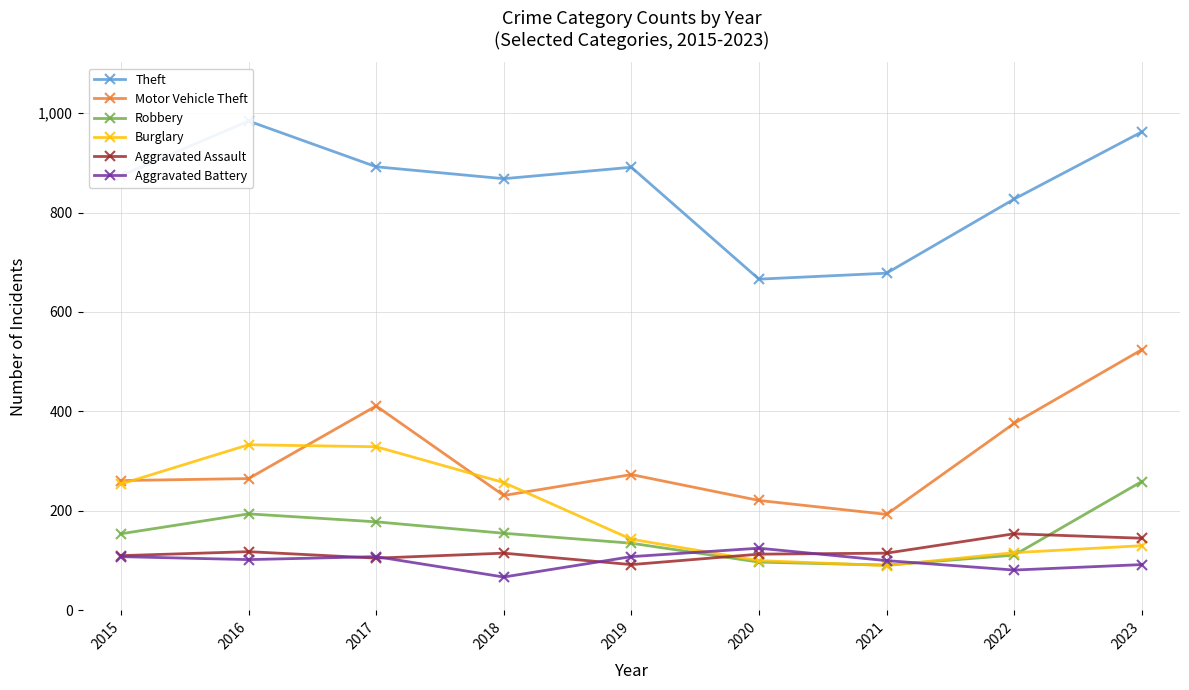

What is the total value across all series at 2022?

1665